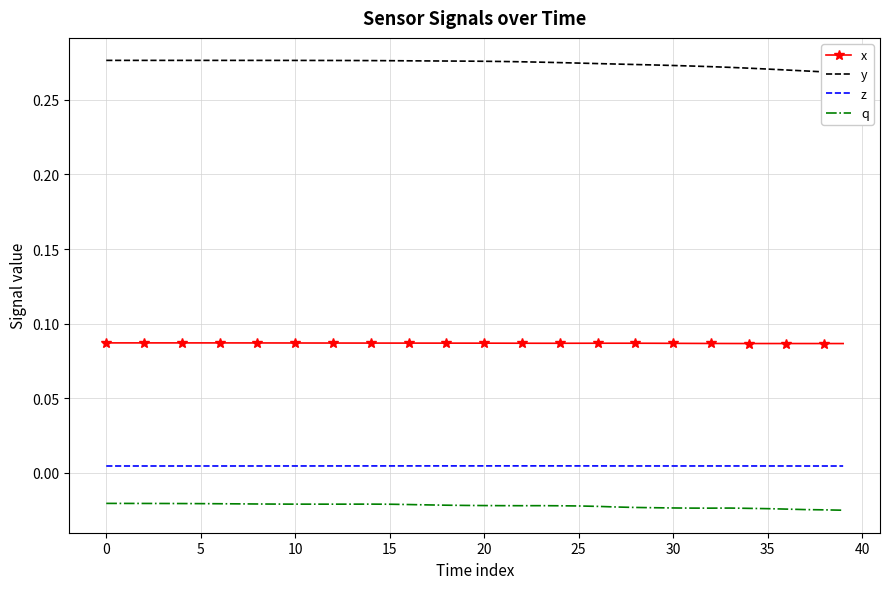

True or false: y has a value of 0.3 at 29.

True